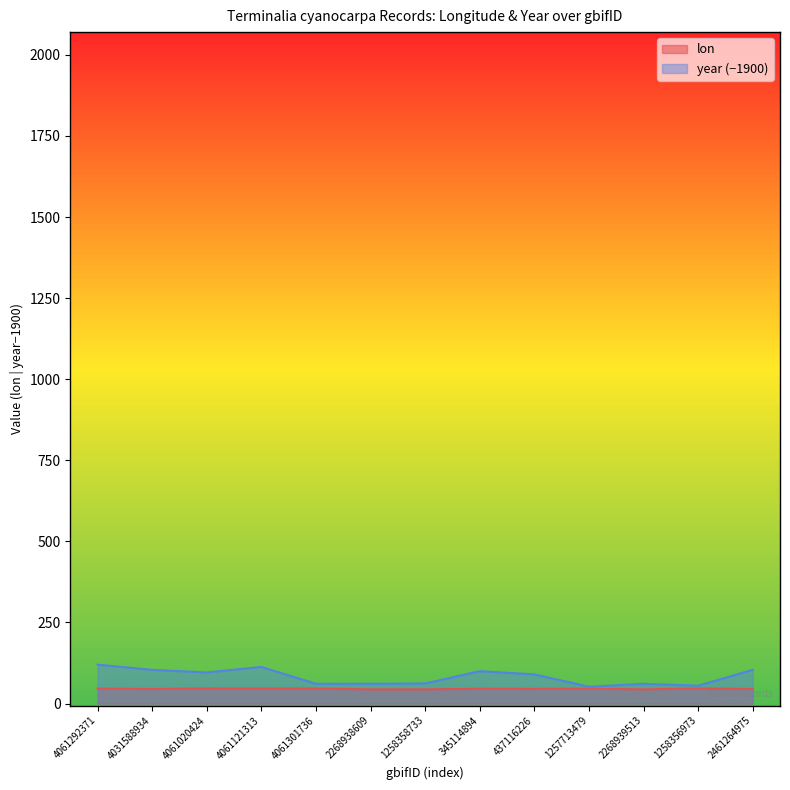

How many lines are shown in the chart?

2